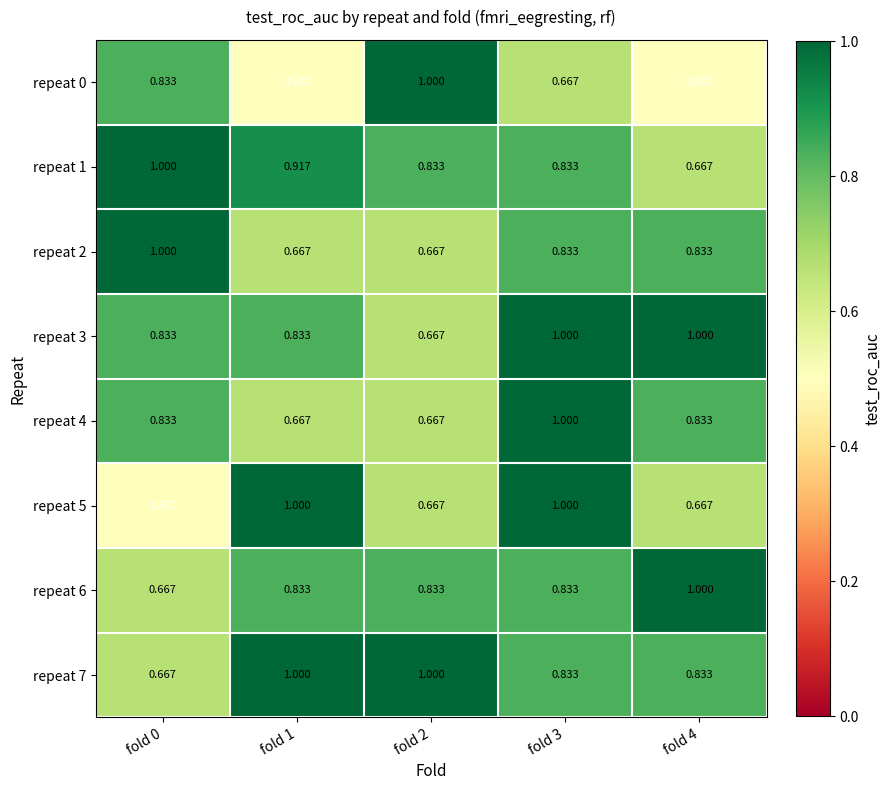

Which series has the largest total across all categories?

repeat 3